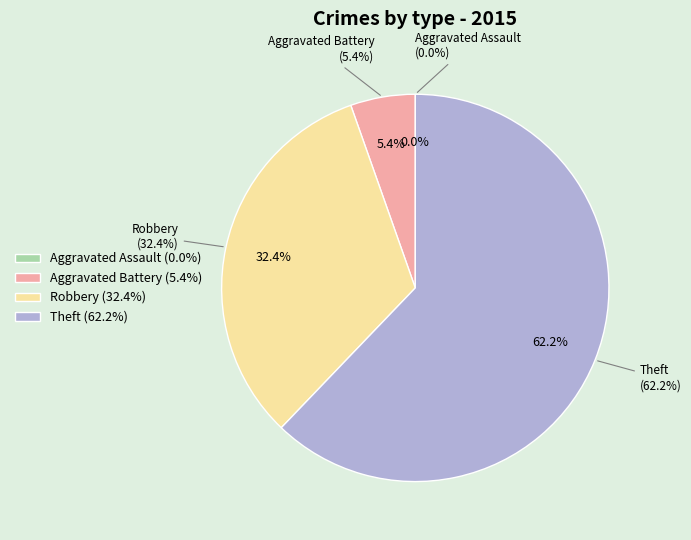

The Theft slice represents 75% of the pie. True or false?

False